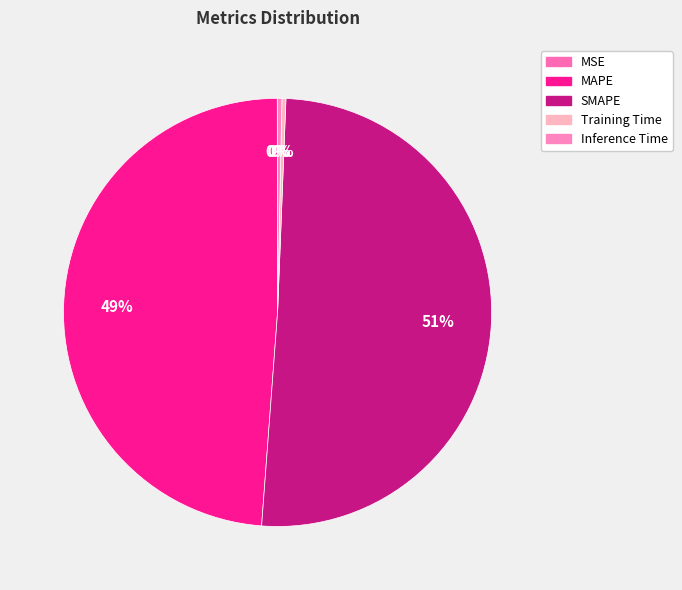

To the nearest percent, what is the difference between the largest and smallest slice percentages?

51%